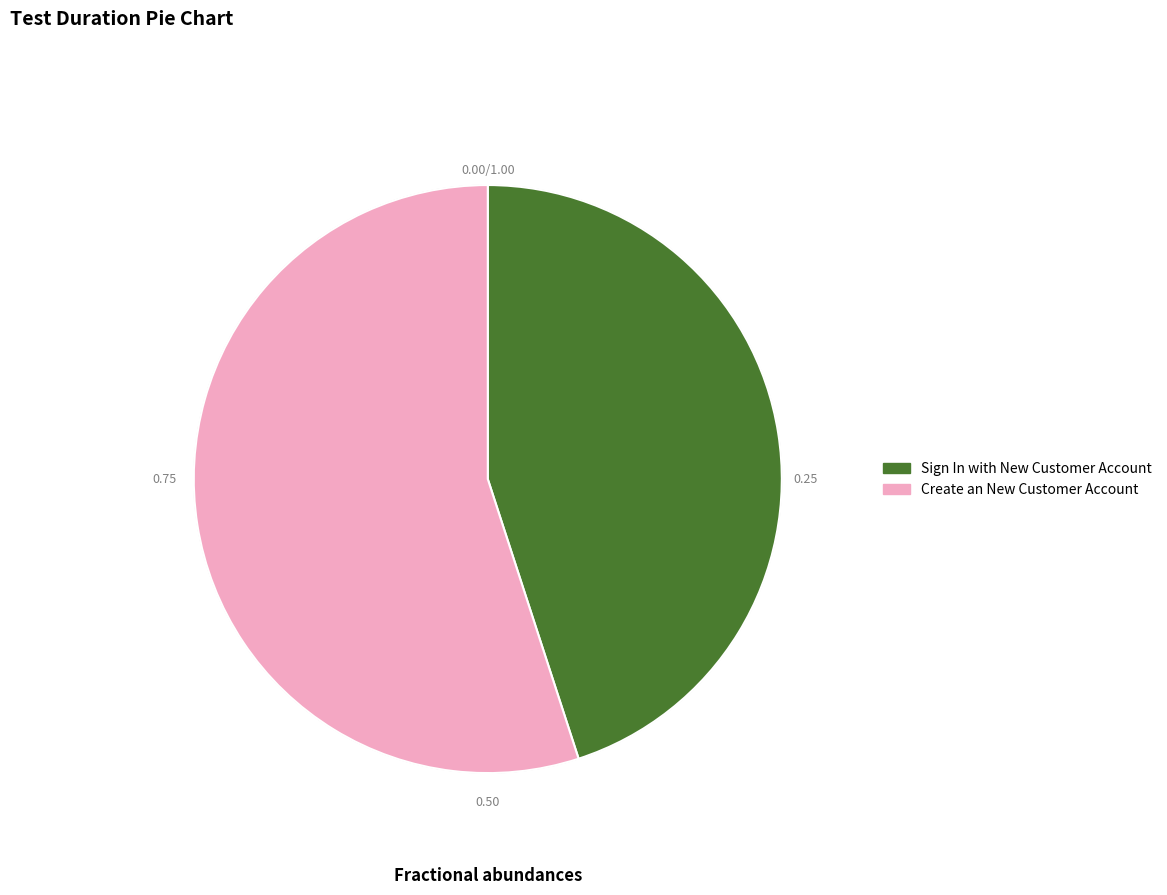

How many segments does this pie chart have?

2